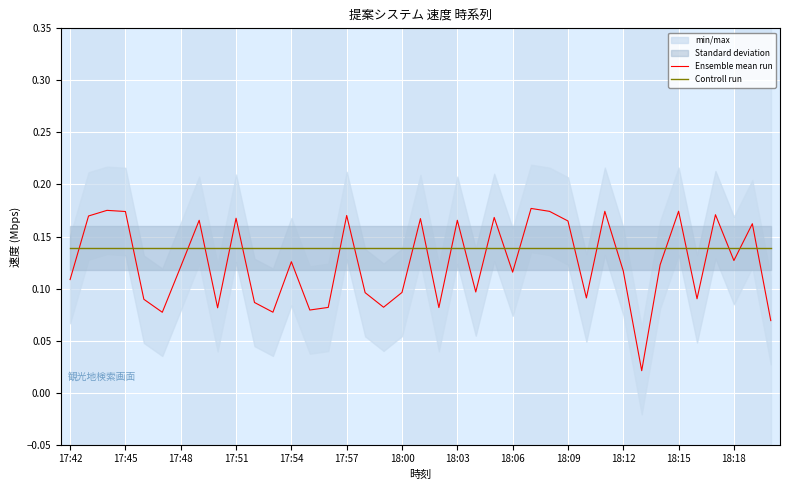

The Ensemble mean run series shows 0.1 at 18:12. True or false?

True